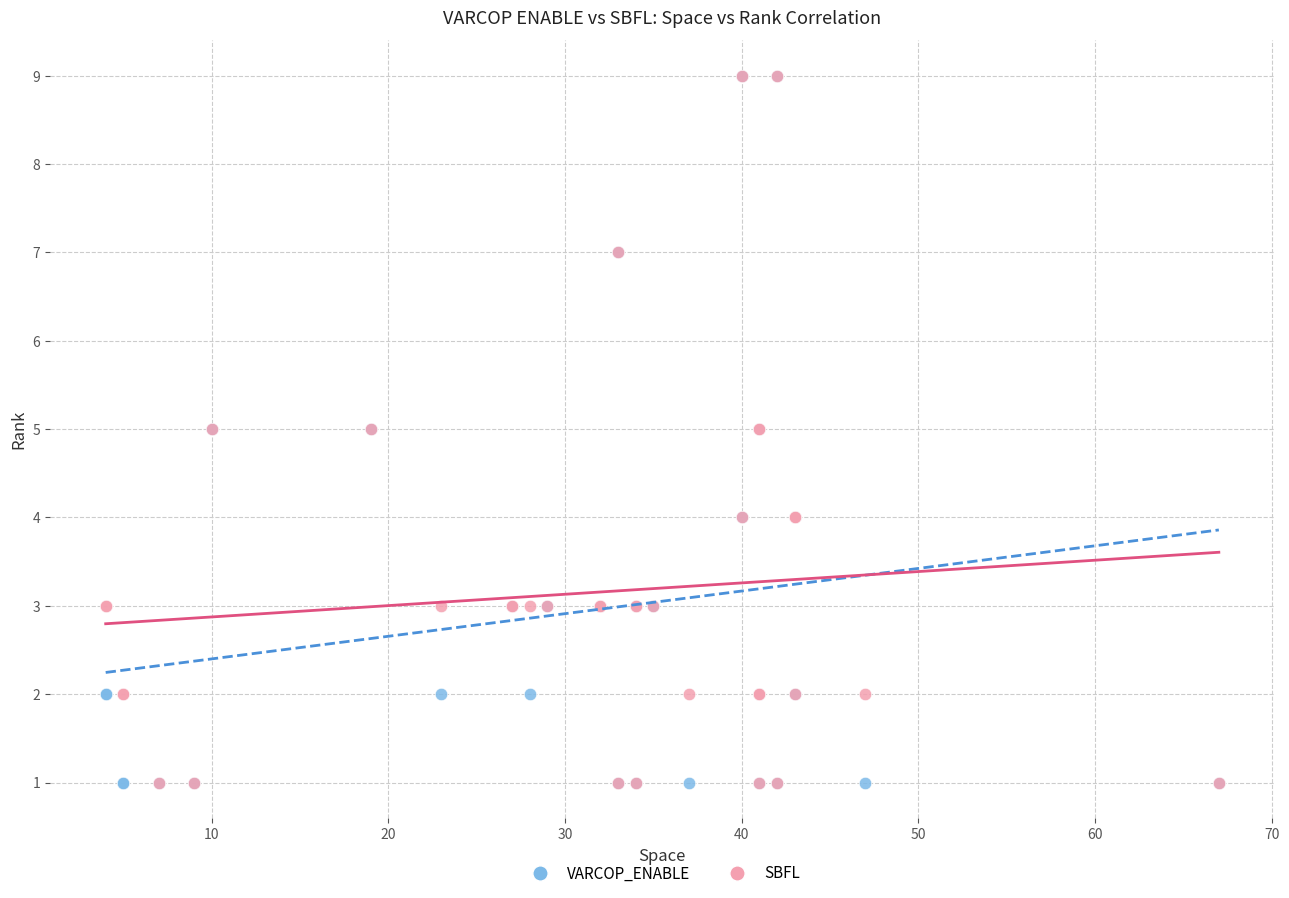

What are all the series names shown in the legend?

VARCOP_ENABLE, SBFL